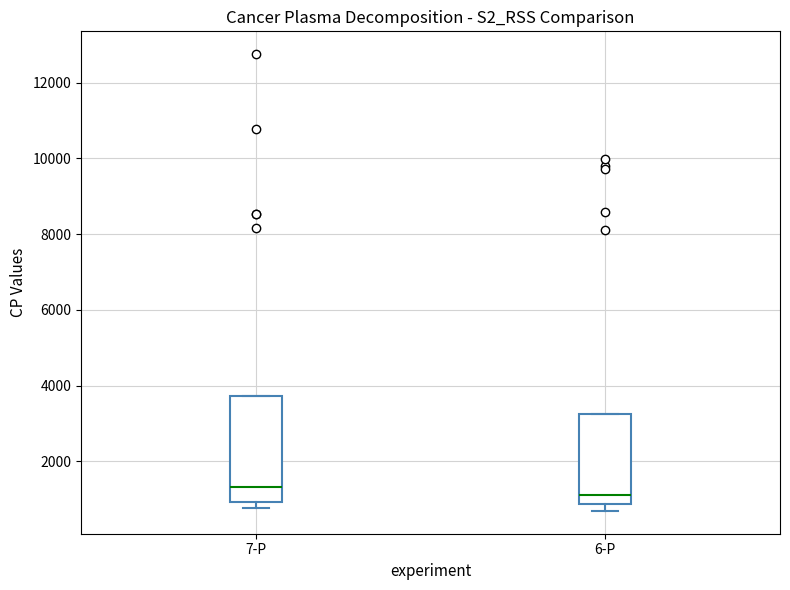

Reading left to right, read every box against the y-axis: the position of its median line, the range the box covers, and the ends of its whiskers. The values are not printed on the chart, so give them approximately, as read against the axis.

7-P: median 1400, box 1000 to 3800, whiskers 800 to 3800
6-P: median 1200, box 800 to 3200, whiskers 600 to 3200